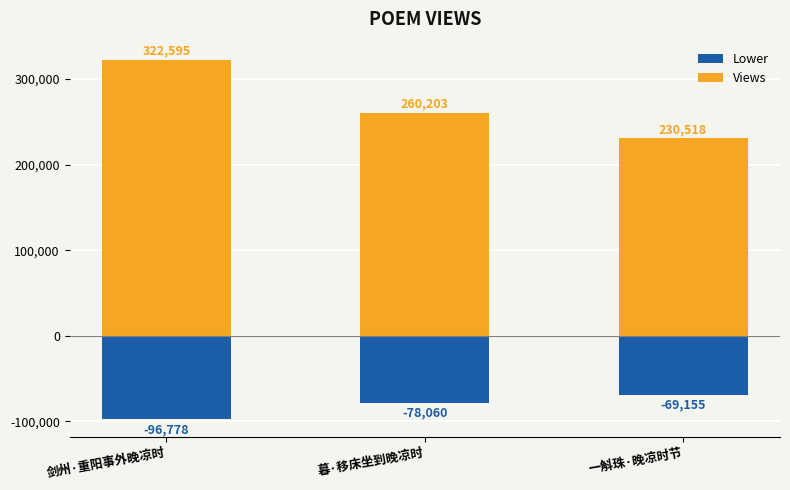

Which series changed the most between 剑州·重阳事外晚凉时 and 暮·移床坐到晚凉时?

Views